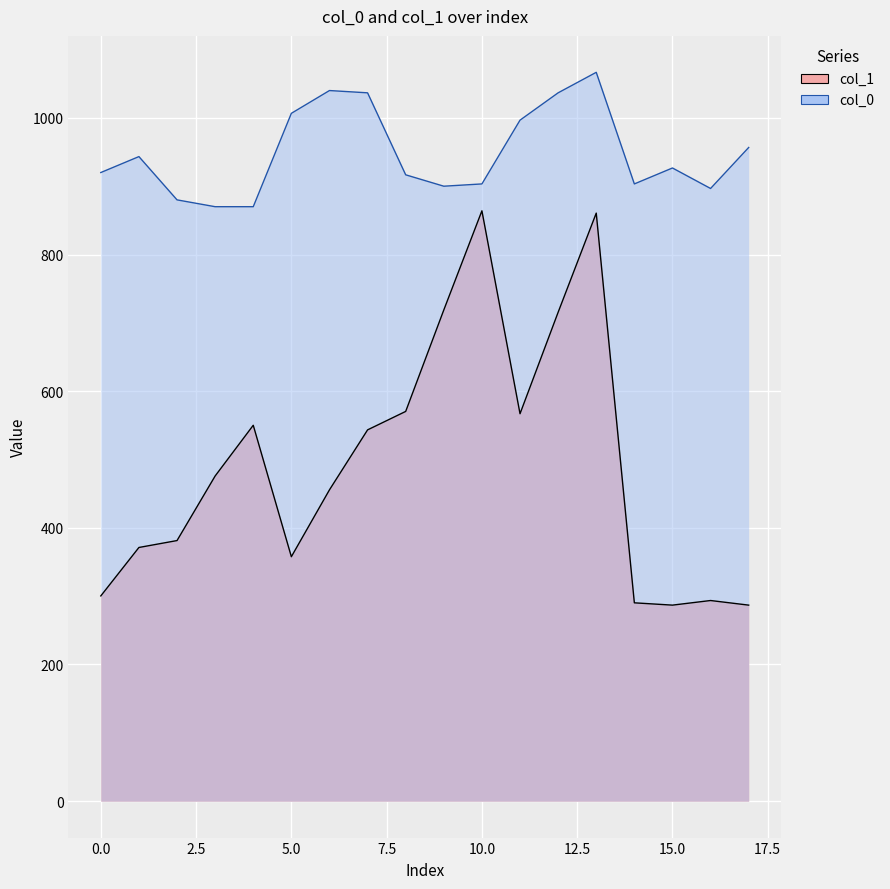

What is the minimum value for col_1?

286.9